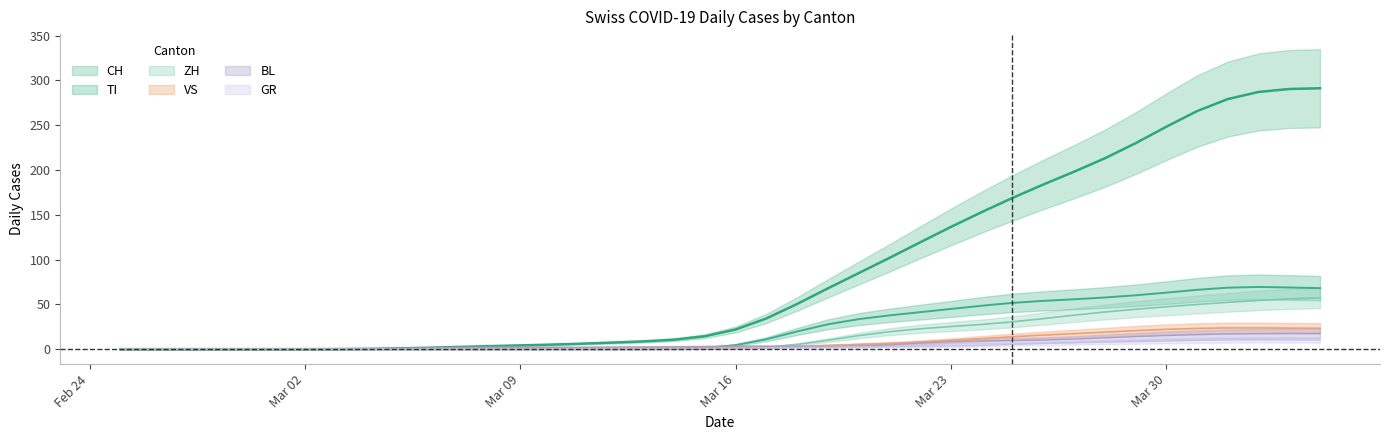

What is the value of the BL point at the 22nd from the left?

3.3